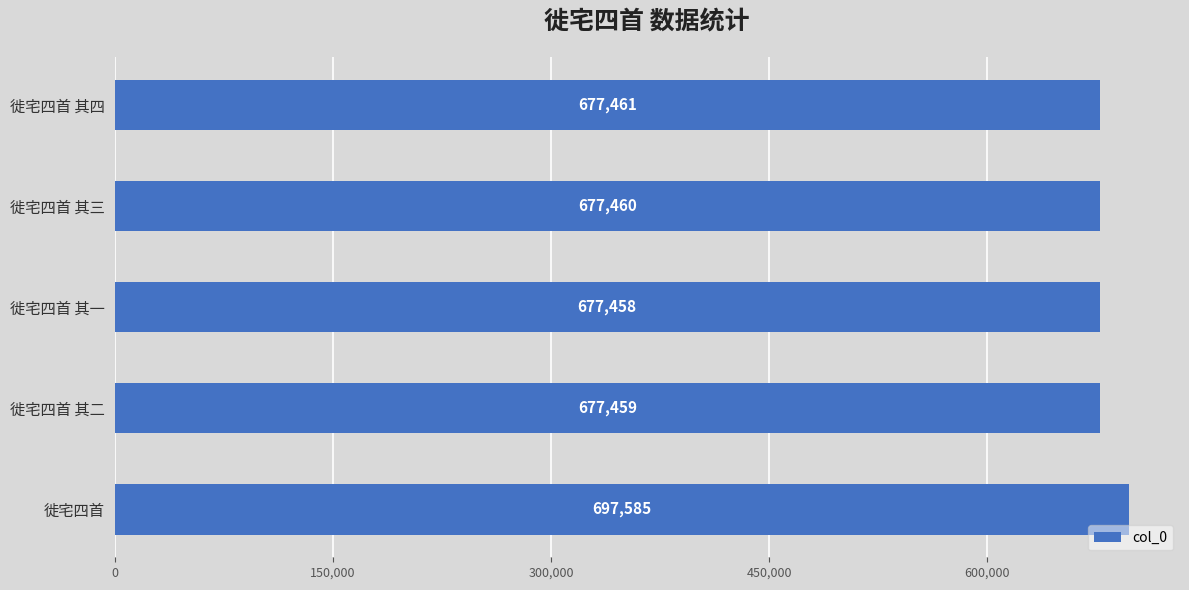

Where is the data nearest to the value 687521?

徙宅四首 其四